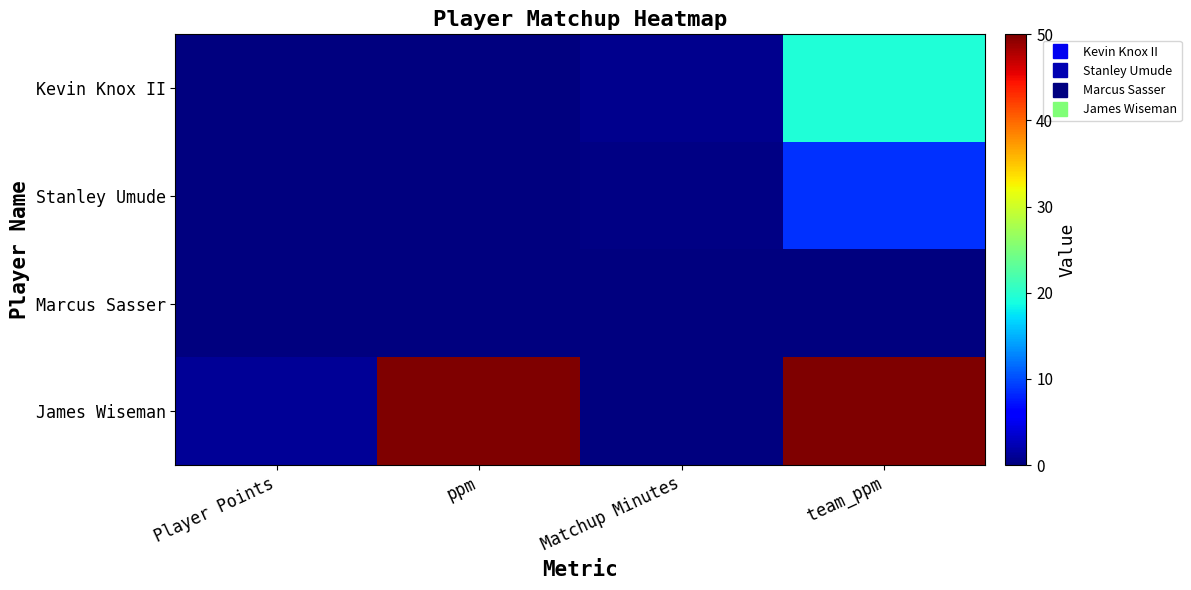

Which series has the largest total across all categories?

James Wiseman